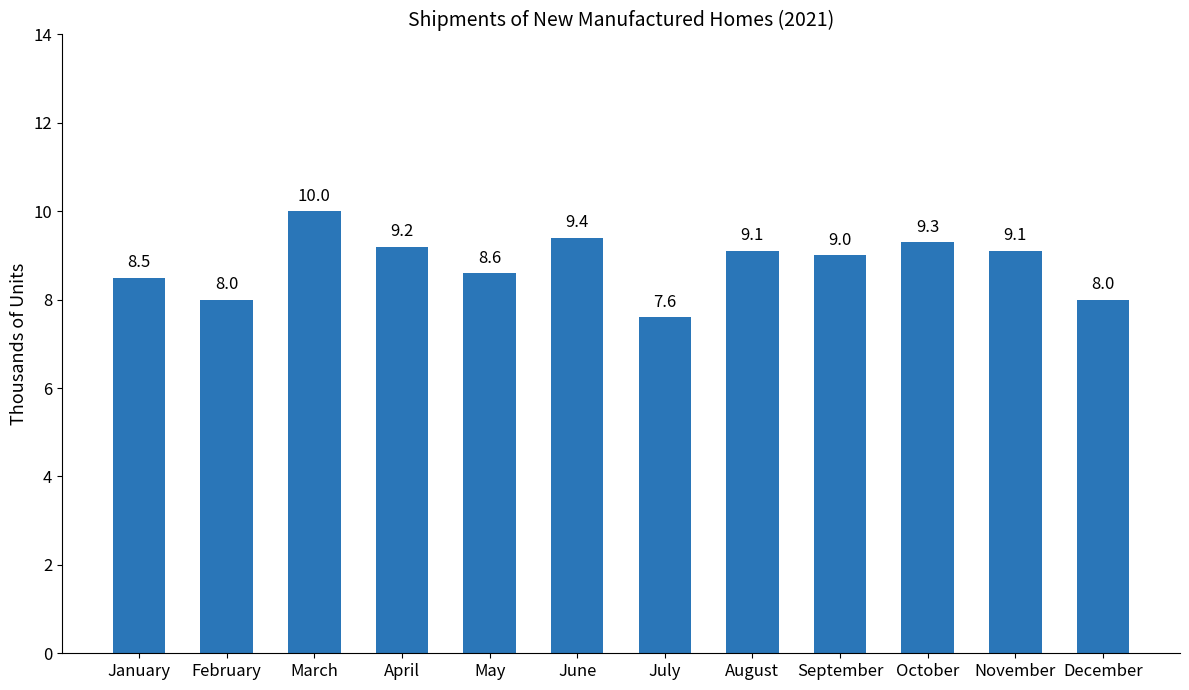

Reading right to left, what are all the values shown in this chart?

8.0	9.1	9.3	9.0	9.1	7.6	9.4	8.6	9.2	10.0	8.0	8.5